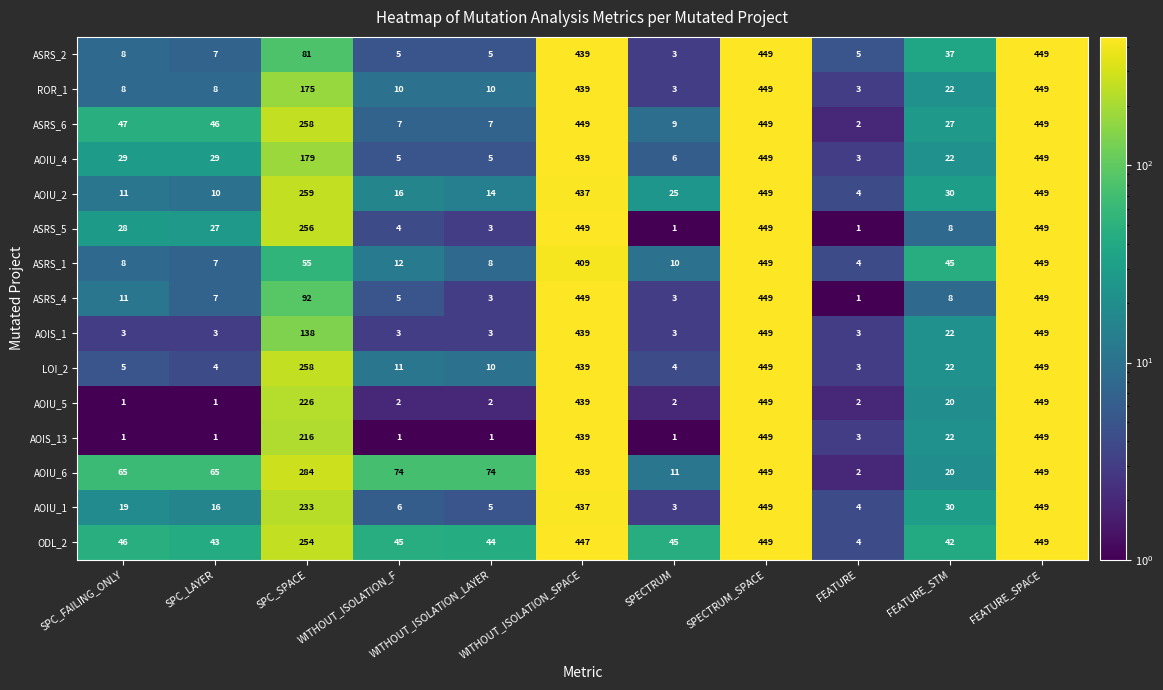

True or false: AOIS_13 has a value of 449 at FEATURE_SPACE.

True